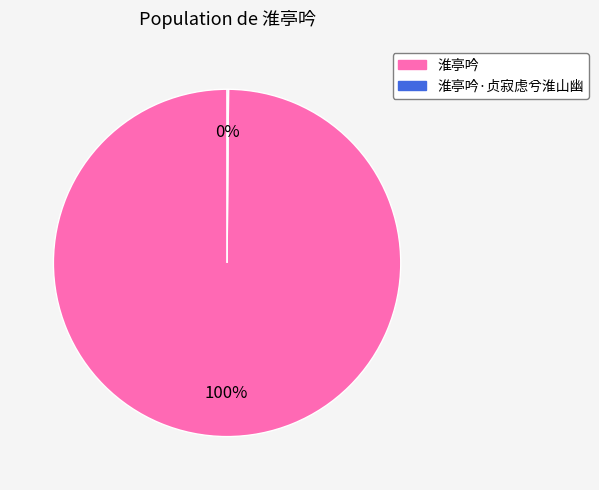

To the nearest percent, what is the difference between the largest and smallest slice percentages?

100%